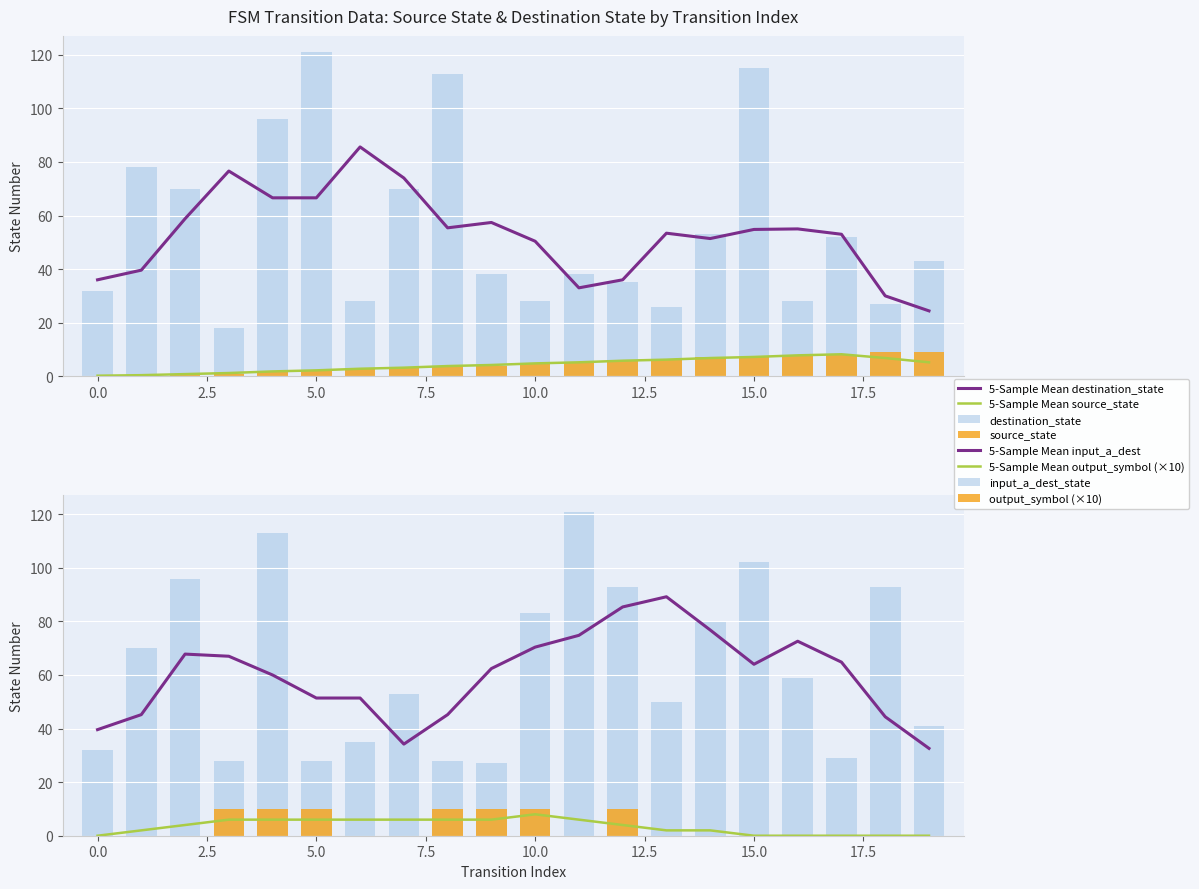

At 9, list the series in order from largest to smallest.

destination_state, input_symbol_a_dest, output_symbol, source_state